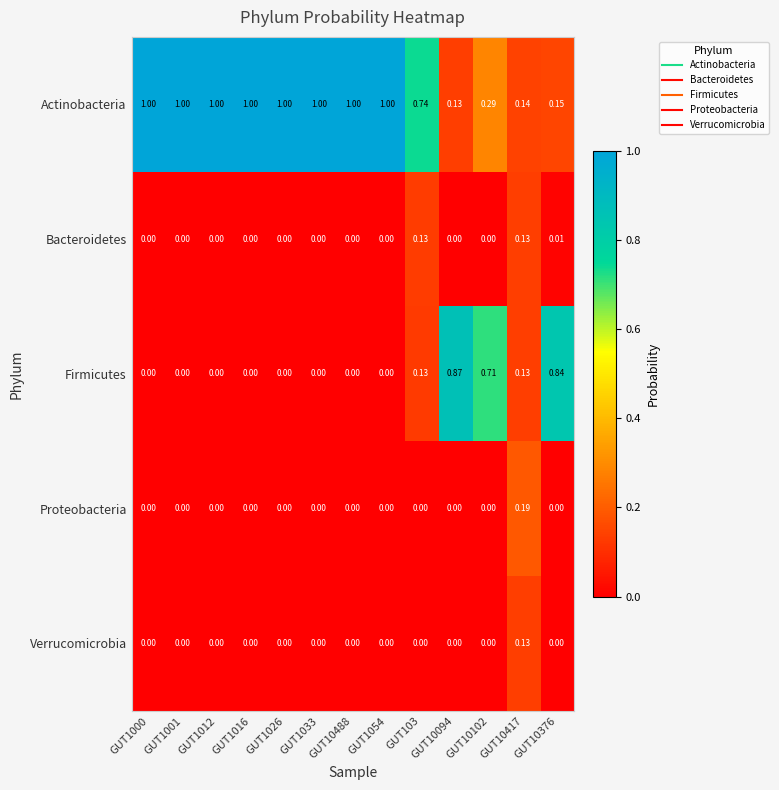

Is the value of Firmicutes at GUT10417 greater than the value of Verrucomicrobia at GUT1000?

Yes